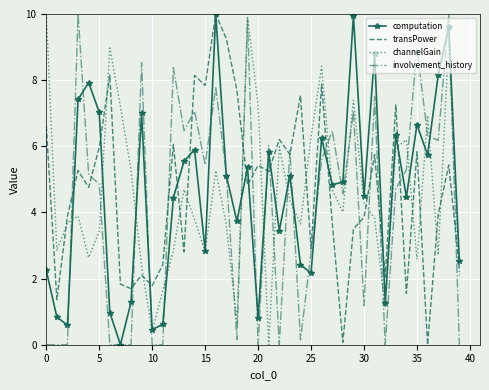

What is the highest value of the involvement_history series?

10.0